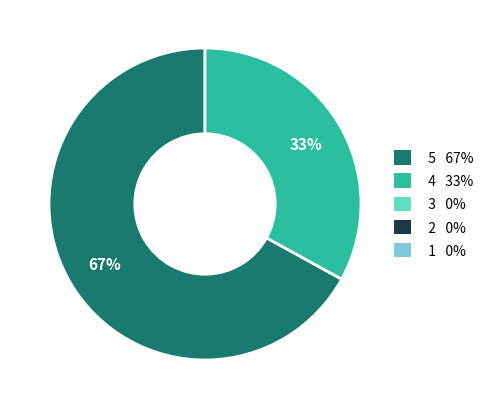

Is there any slice that represents more than half of the pie?

Yes